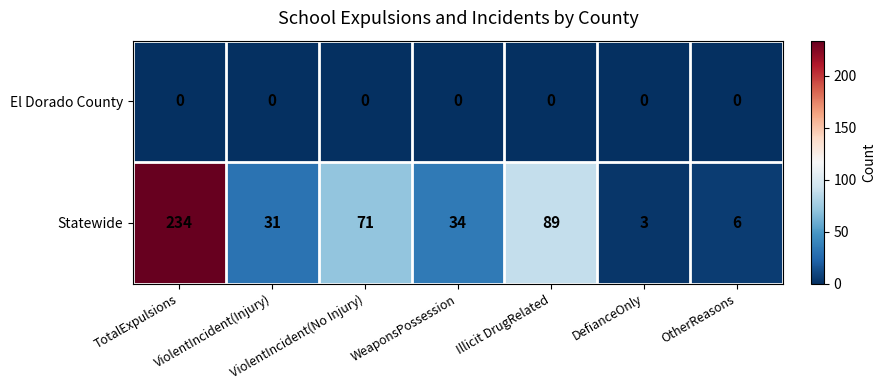

What is the spread (max minus min) of values at Illicit DrugRelated?

89